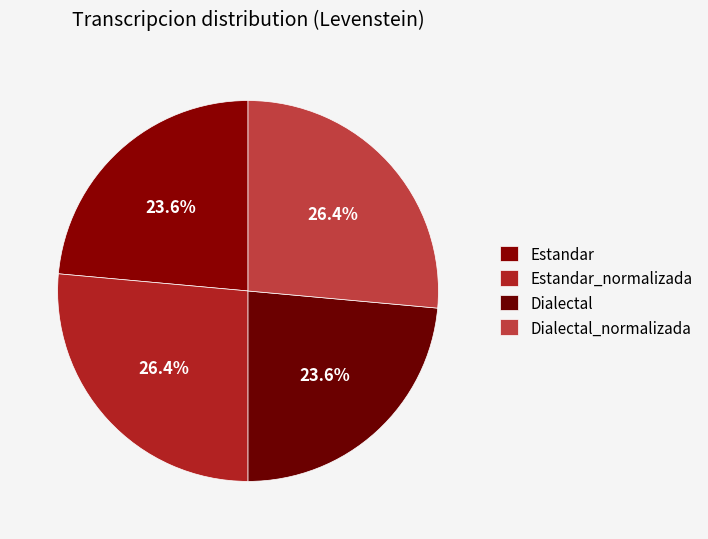

How many slices are in this pie chart?

4